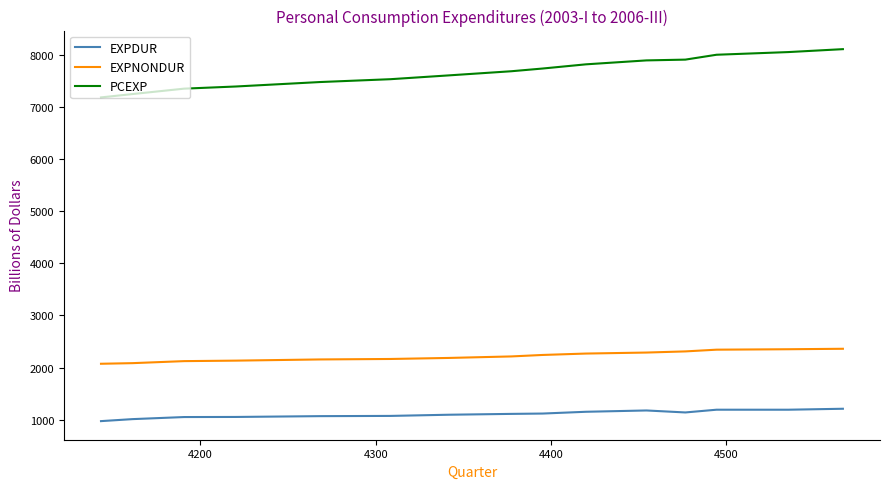

True or false: EXPDUR and EXPNONDUR intersect in this chart.

False